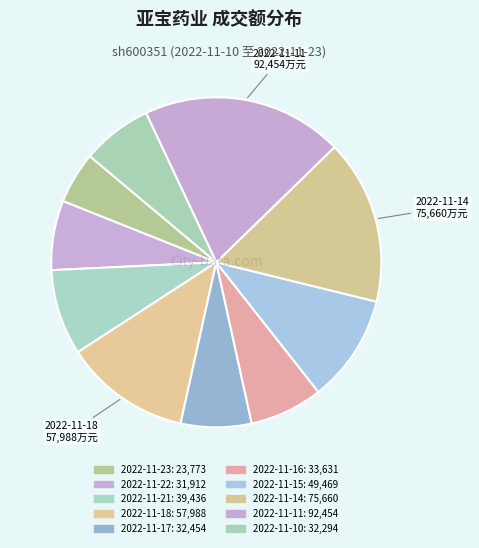

Rank the categories by value from highest to lowest.

2022-11-11, 2022-11-14, 2022-11-18, 2022-11-15, 2022-11-21, 2022-11-16, 2022-11-17, 2022-11-10, 2022-11-22, 2022-11-23